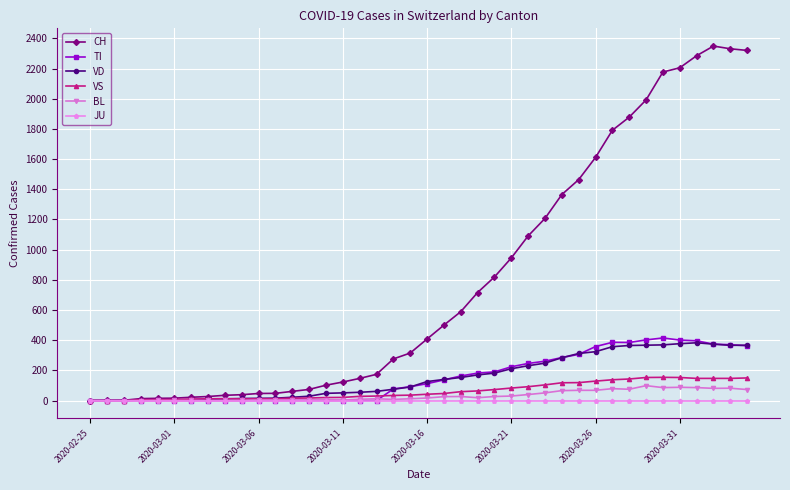

What are all the series names shown in the legend?

CH, TI, VD, VS, BL, JU